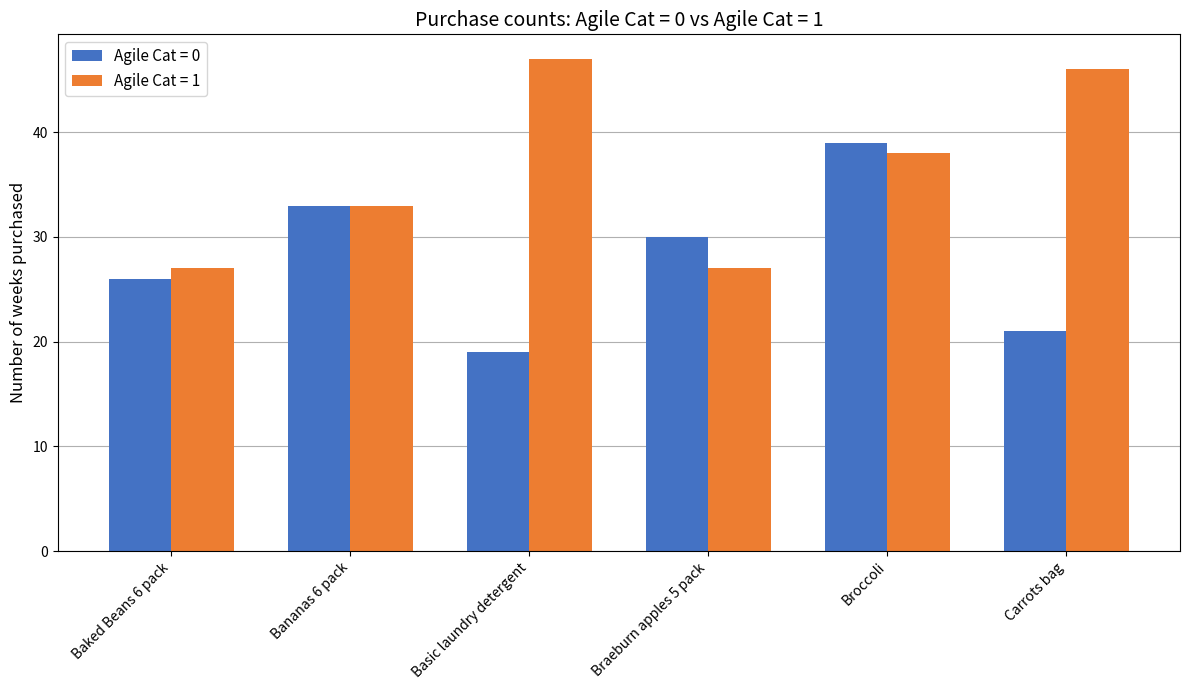

What are all the series names shown in the legend?

Agile Cat = 0, Agile Cat = 1